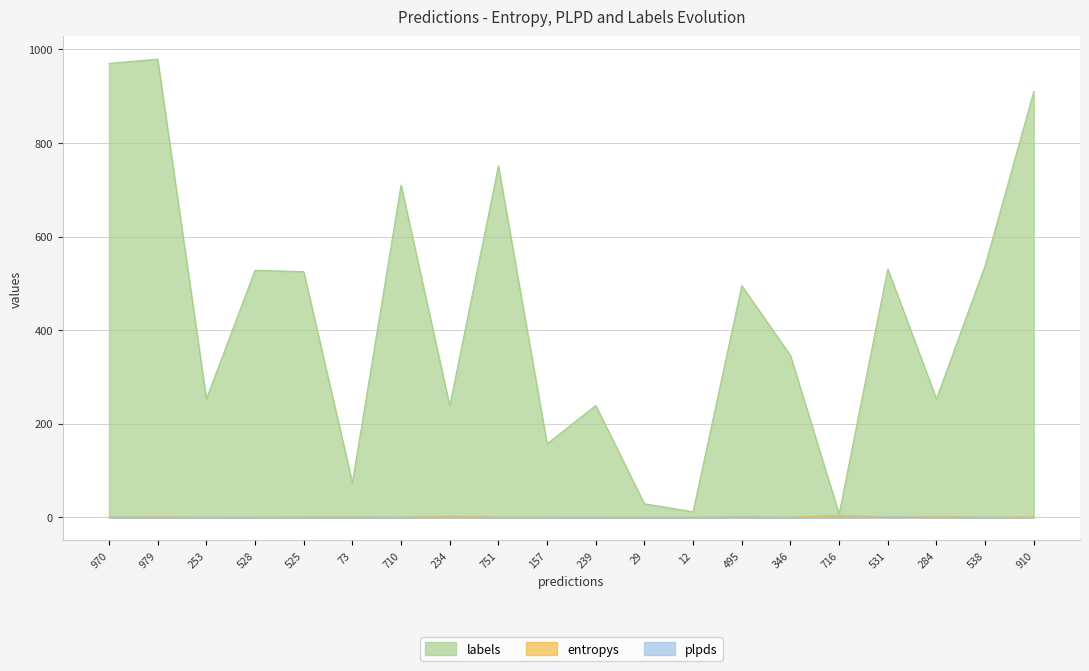

Where does the labels series first go above 495?

970